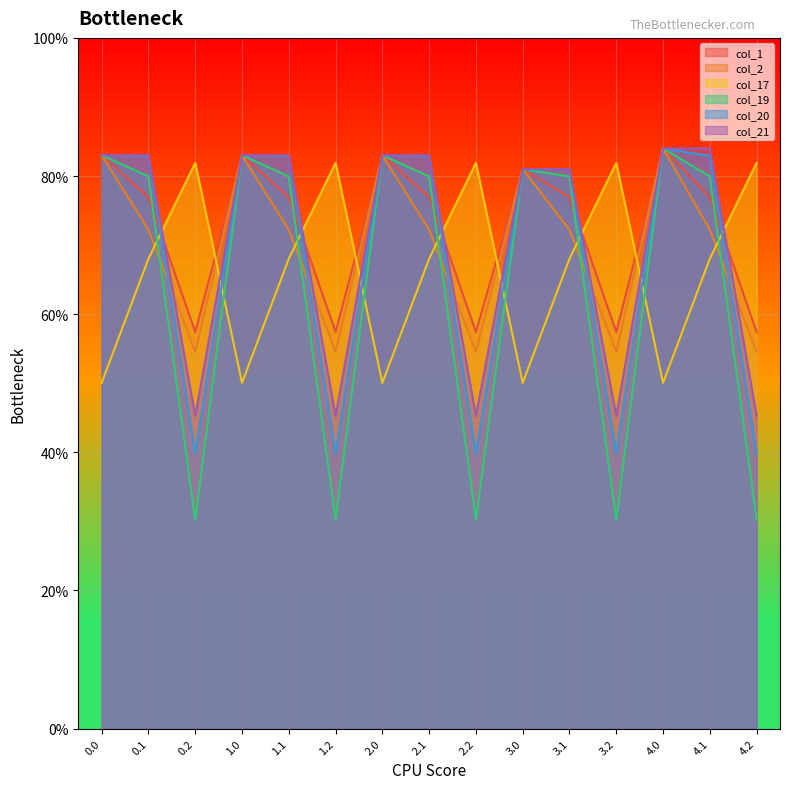

What are all the series names shown in the legend?

col_1, col_2, col_17, col_19, col_20, col_21